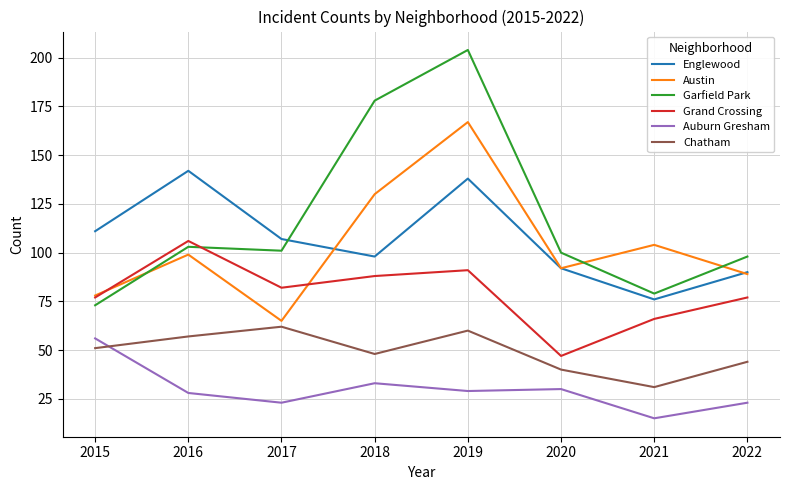

The value of Auburn Gresham at 2019 is 13. True or false?

False